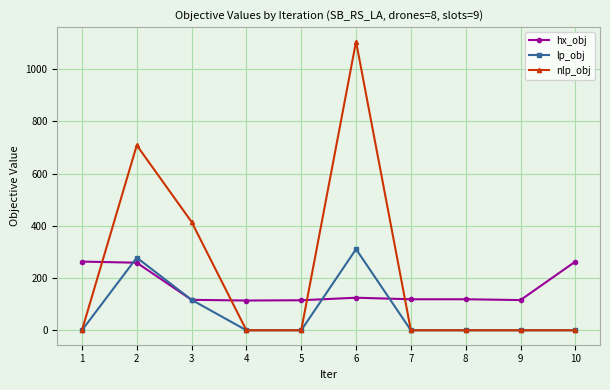

Which series has the largest range (max minus min)?

nlp_obj